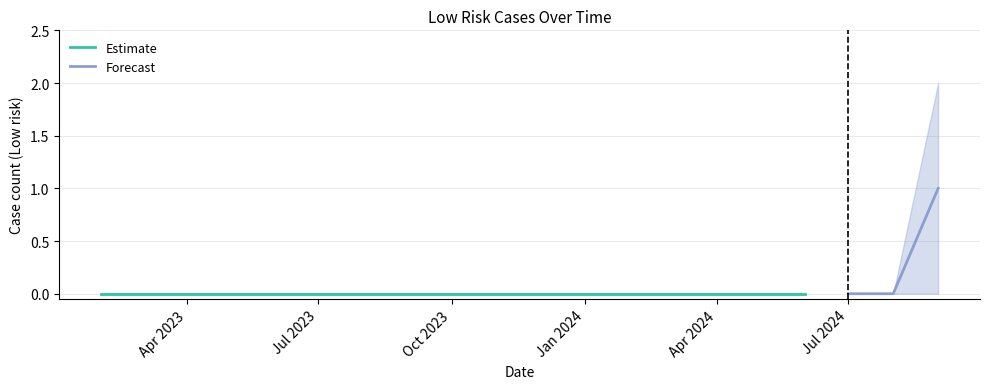

True or false: there are more than 0 points higher than both neighbors.

False